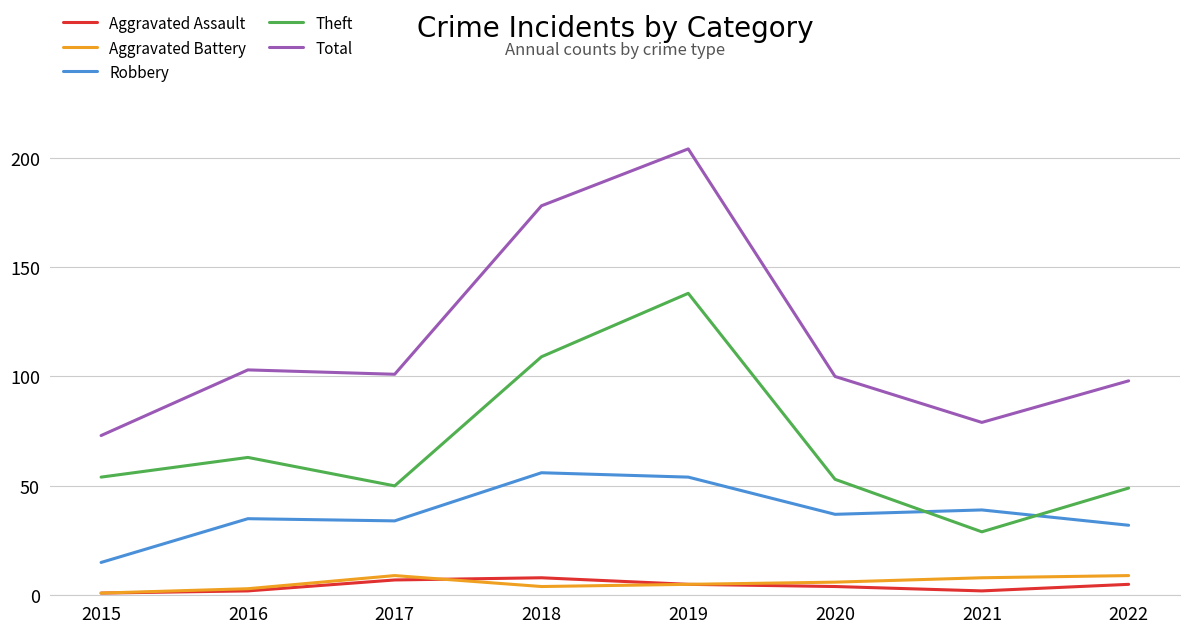

Reading right to left, what are all the values shown in this chart?

Aggravated Assault: 5	2	4	5	8	7	2	1
Aggravated Battery: 9	8	6	5	4	9	3	1
Robbery: 32	39	37	54	56	34	35	15
Theft: 49	29	53	138	109	50	63	54
Total: 98	79	100	204	178	101	103	73